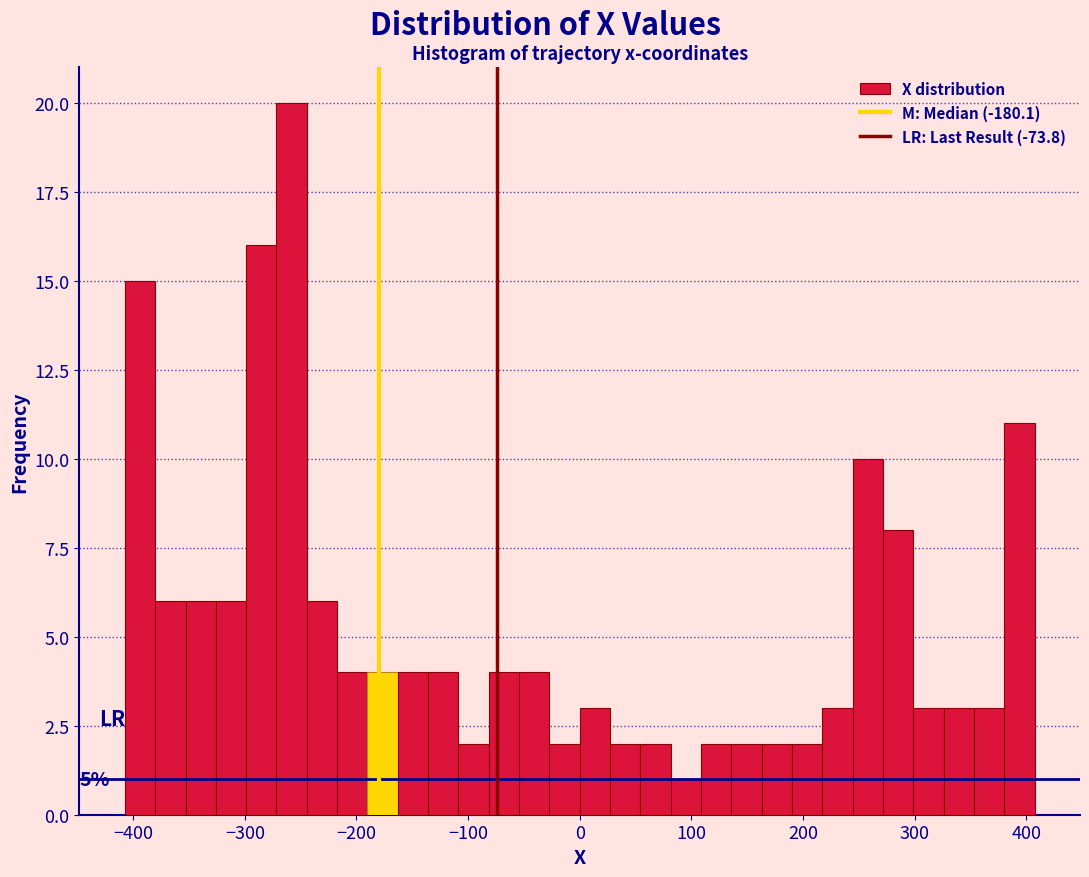

Around what value on the x-axis is the tallest bar? Give the approximate position of its centre, as read against the axis.

-260